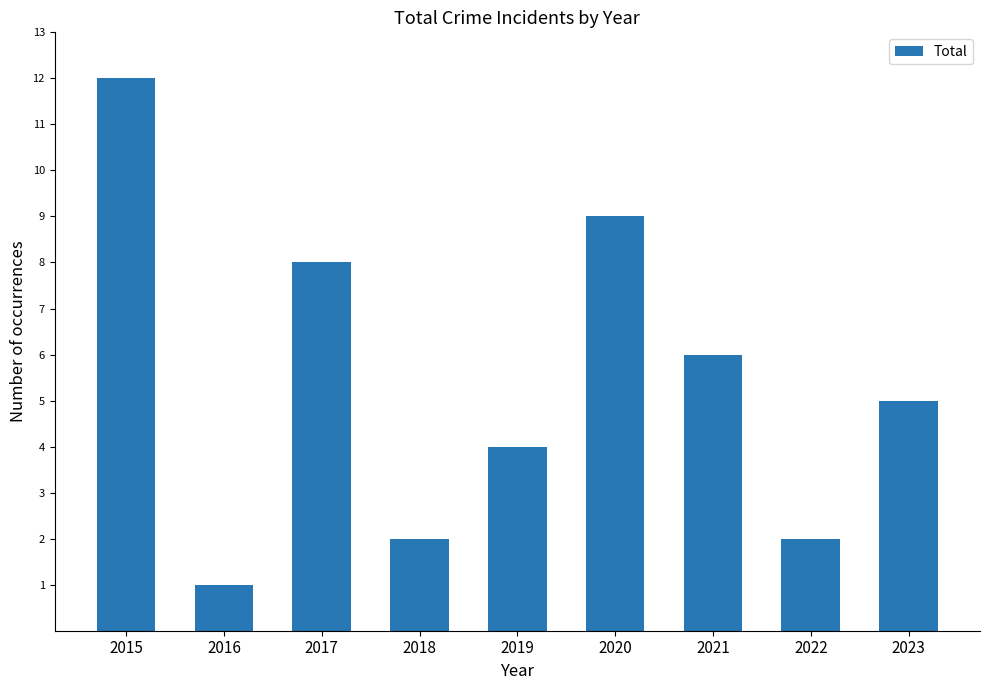

Reading right to left, transcribe all the data shown in this chart.

2023=5	2022=2	2021=6	2020=9	2019=4	2018=2	2017=8	2016=1	2015=12